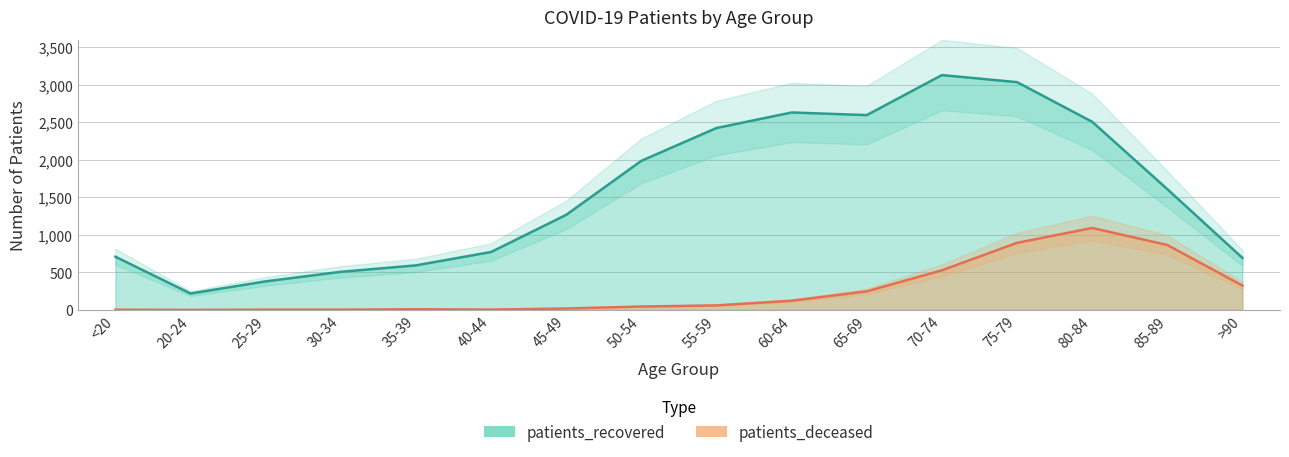

What is the maximum value for patients_recovered?

3127